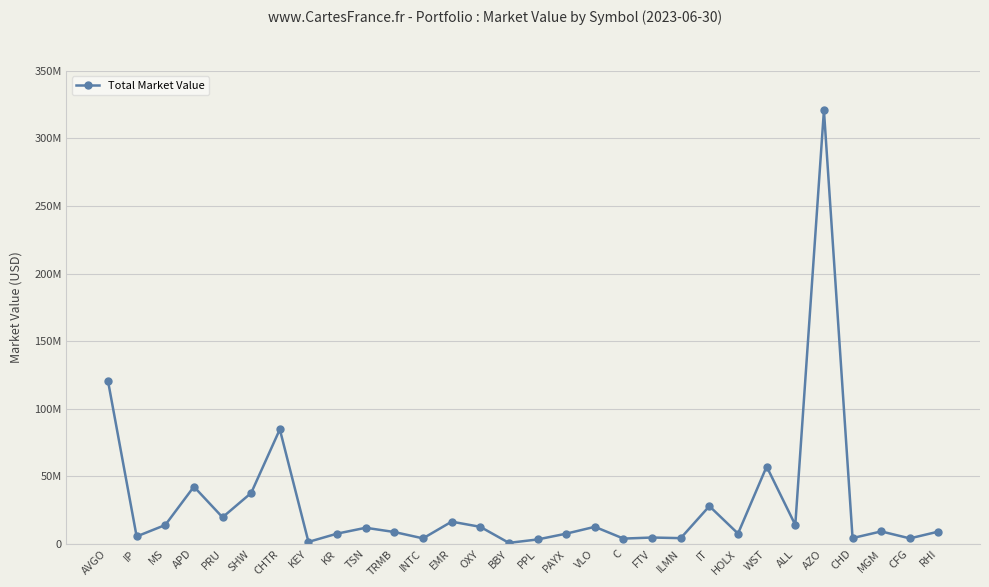

Does the chart have visible grid lines?

Yes